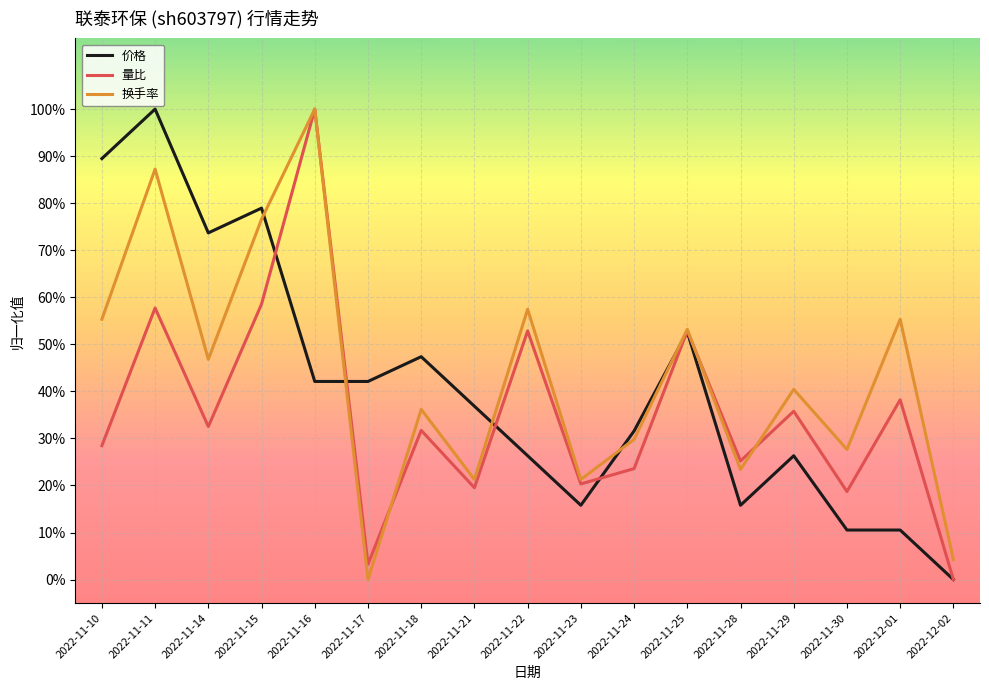

Does the chart have visible grid lines?

Yes